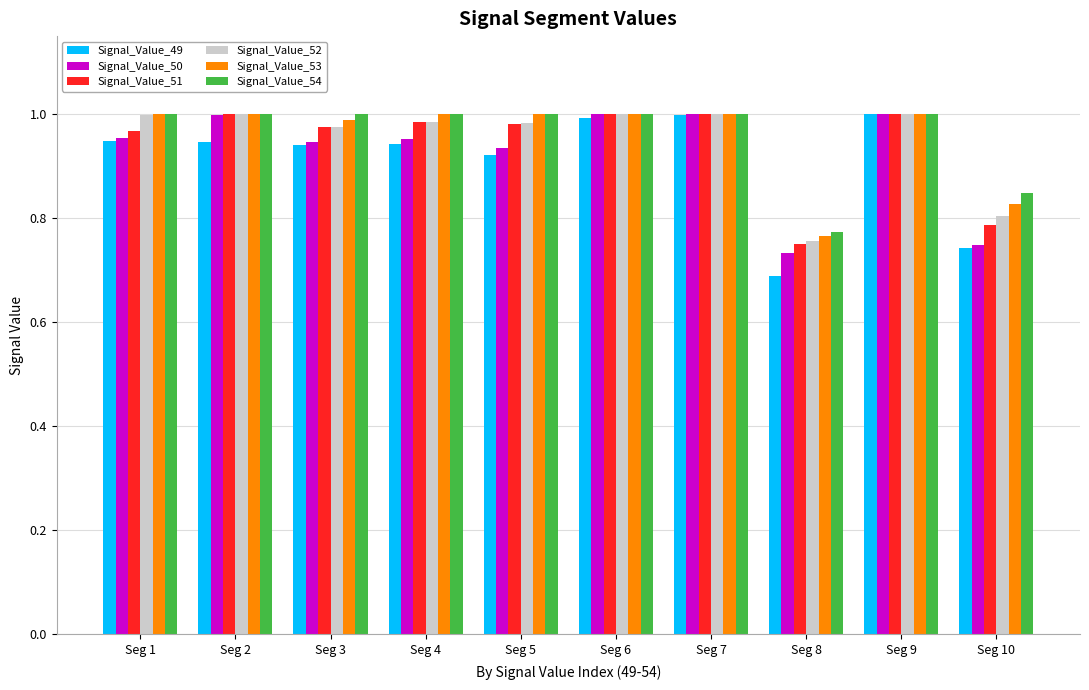

Which series has the widest spread of values?

Signal_Value_49